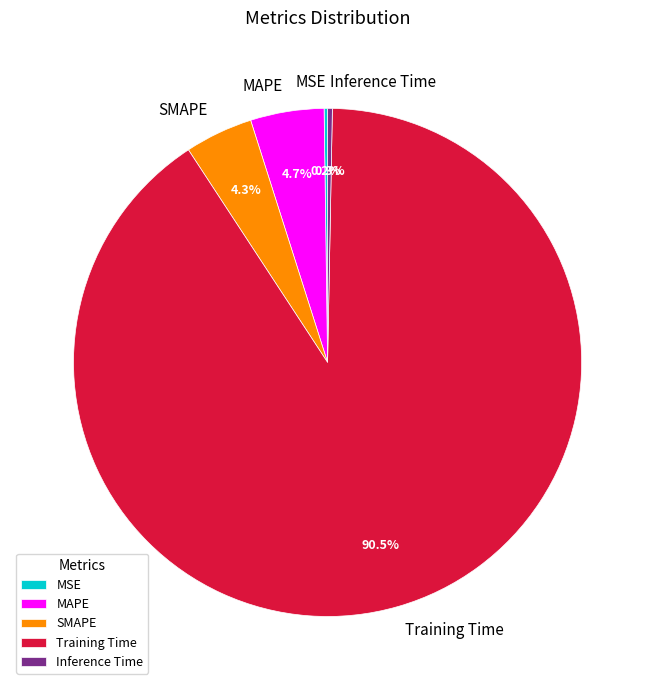

Between Inference Time and Training Time, which is larger?

Training Time